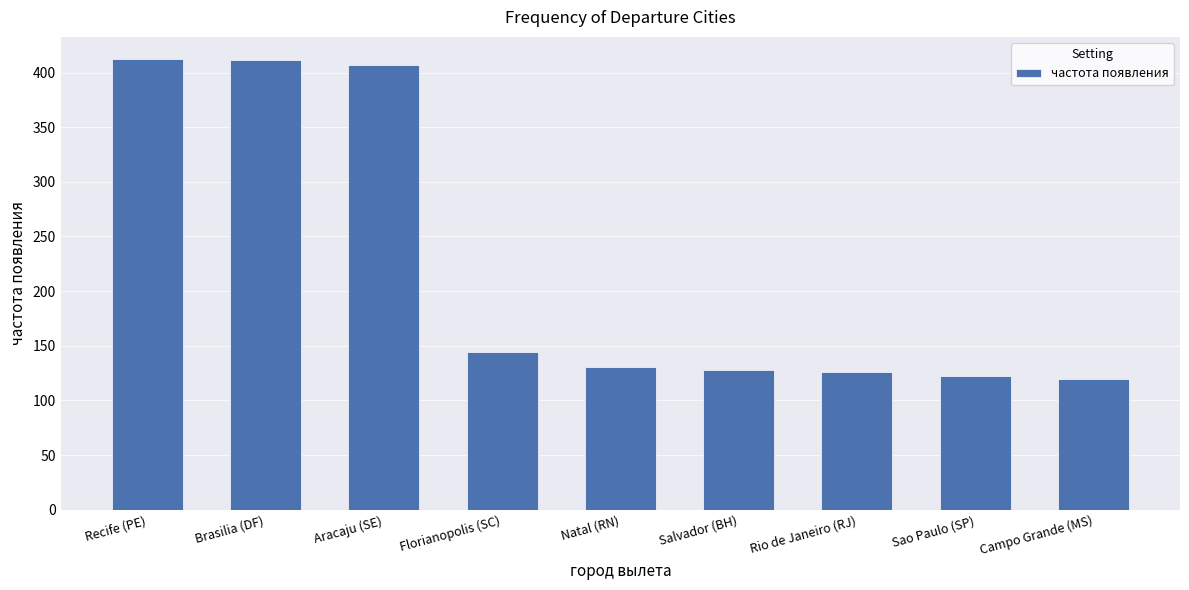

What is the smallest value displayed?

120